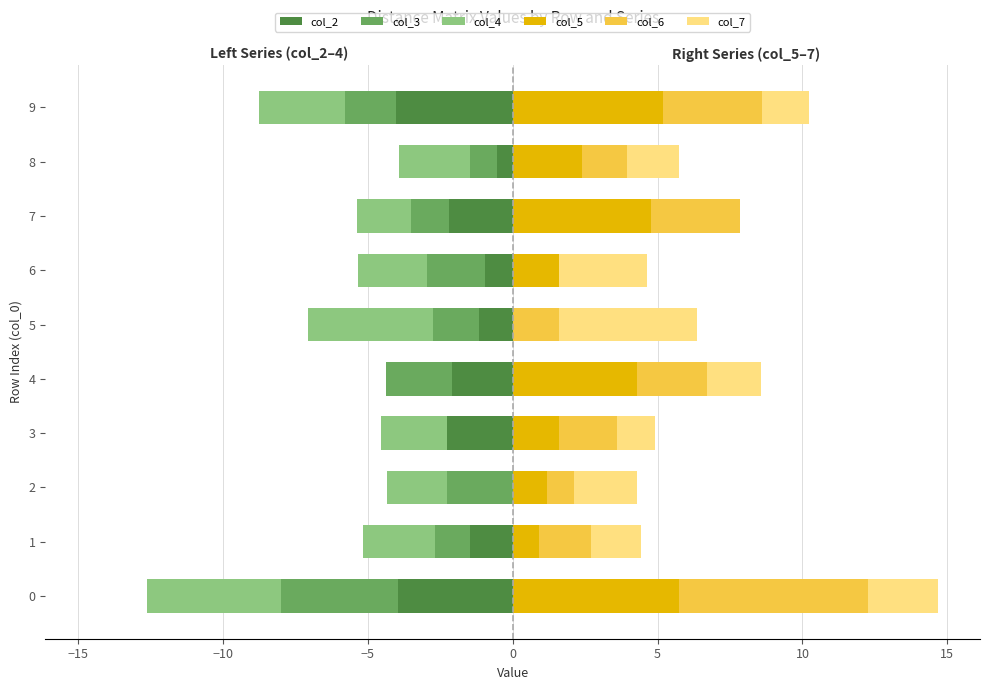

What are all the series names shown in the legend?

col_2, col_3, col_4, col_5, col_6, col_7